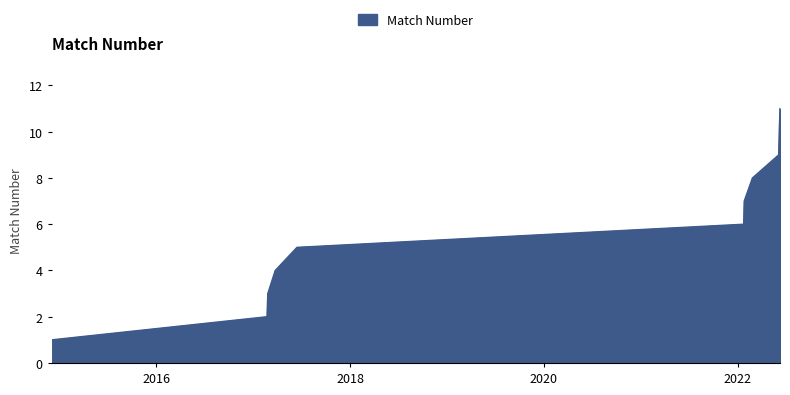

What is the difference between the maximum and minimum values?

10